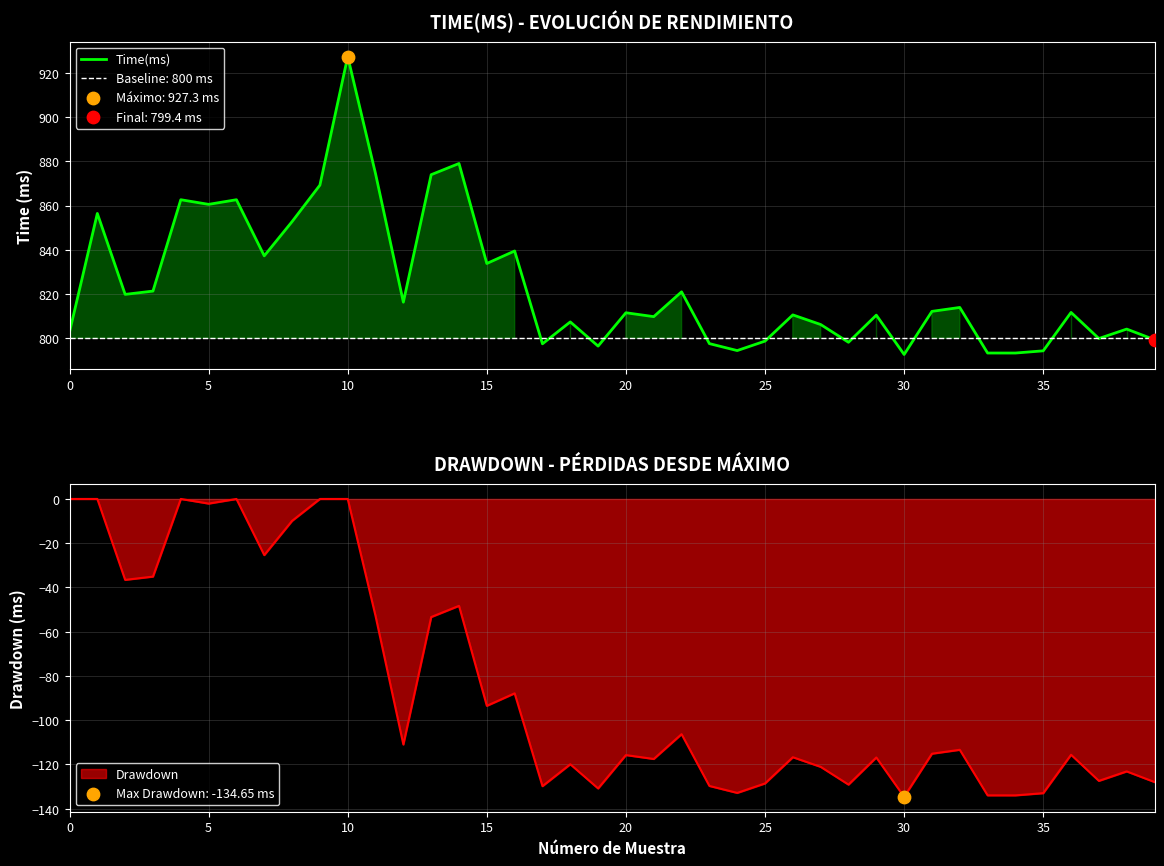

Approximately how many times larger is the value at 20 compared to 29?

1.0